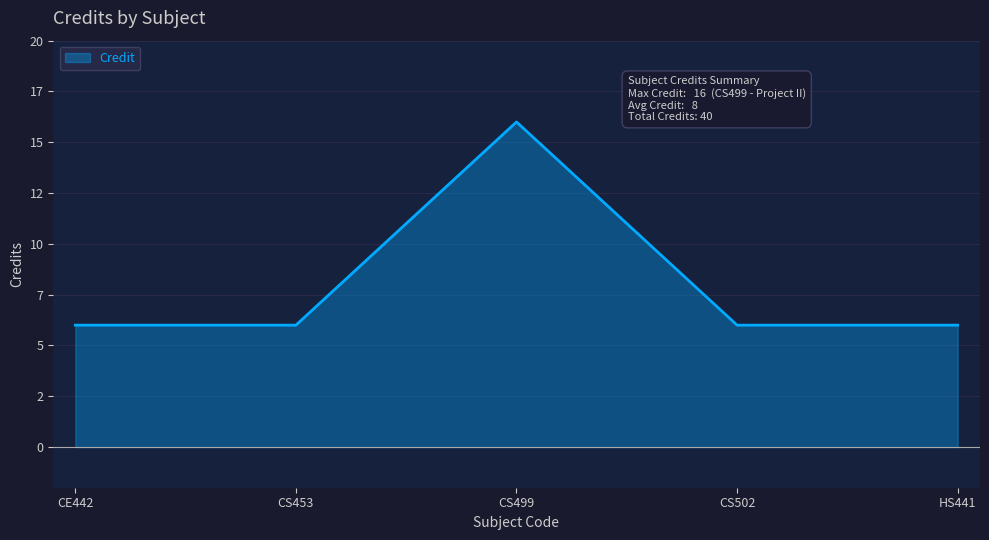

What is the minimum value shown in the chart?

6